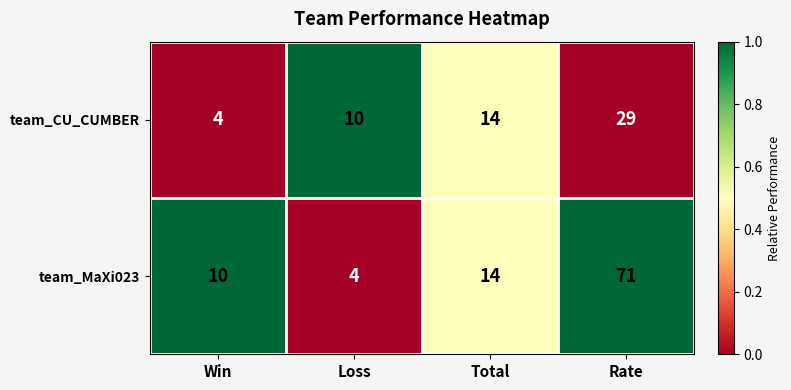

Which label corresponds to the largest value in the chart?

Rate